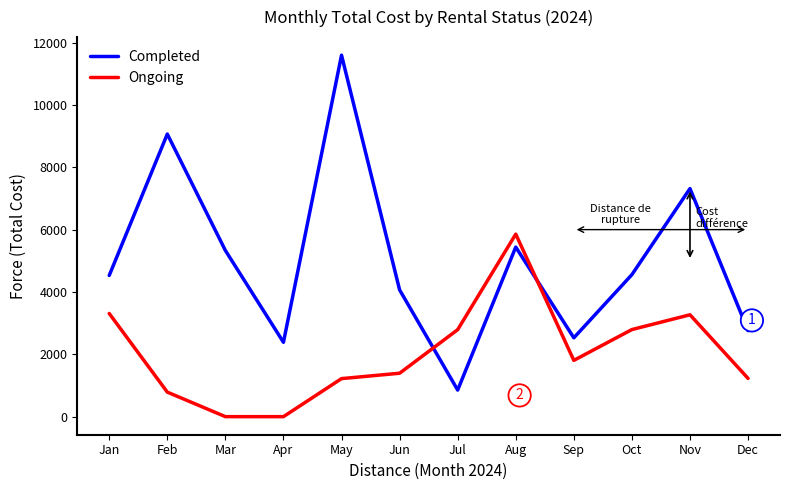

Rank the series by their maximum value, from lowest to highest.

Ongoing, Completed